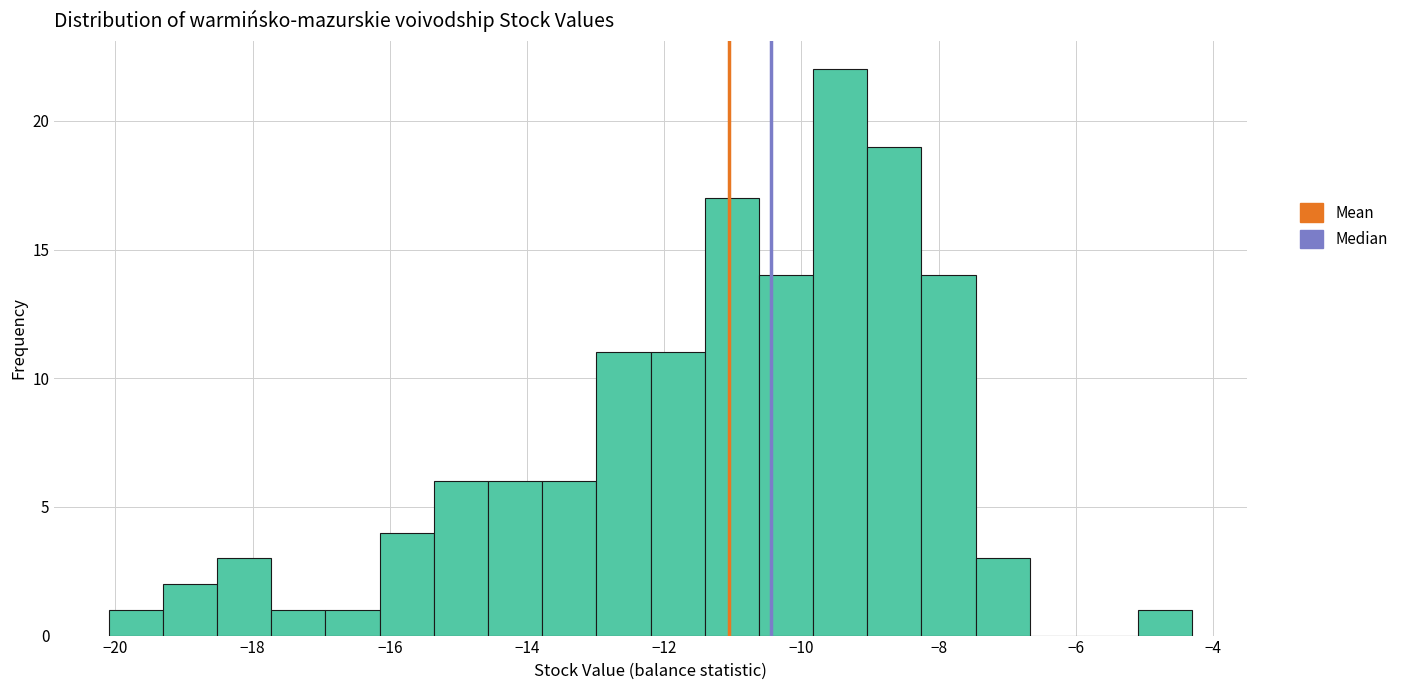

Around what value on the x-axis is the tallest bar? Give the approximate position of its centre, as read against the axis.

-9.4